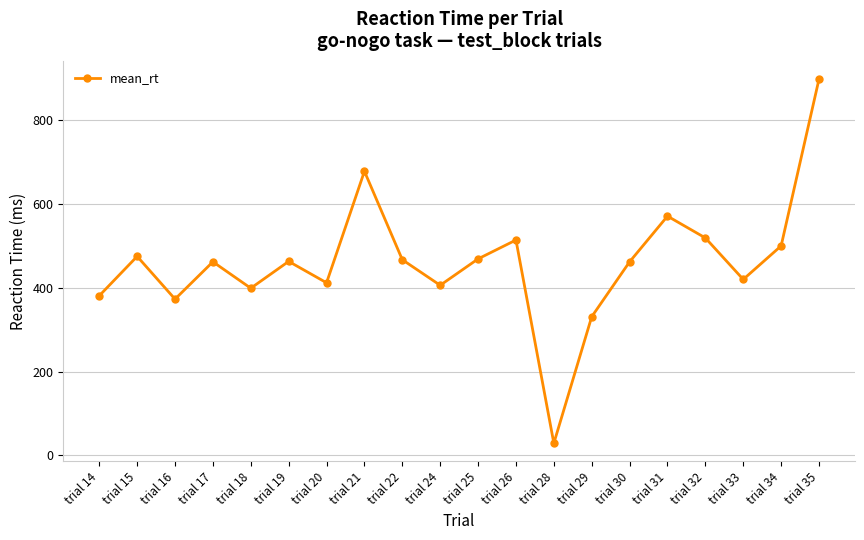

Which label corresponds to the largest value in the chart?

trial 35